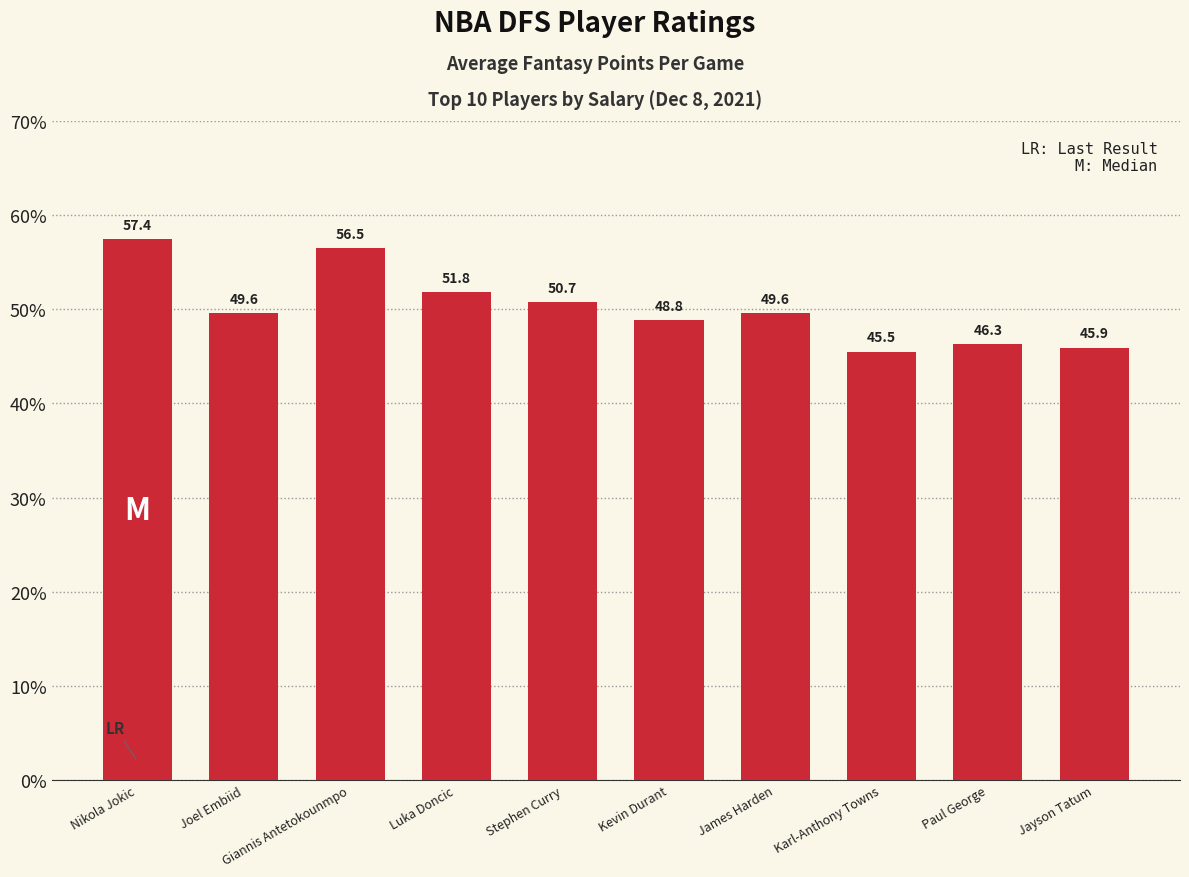

What is the maximum value shown in the chart?

57.4